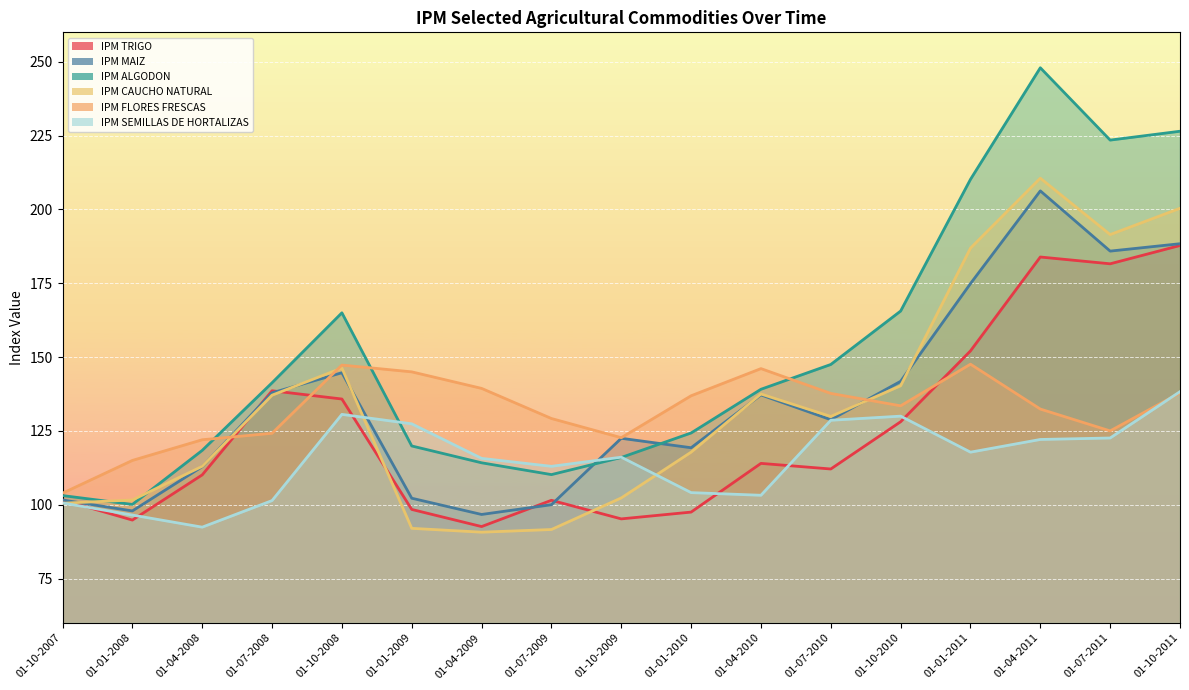

List the labels in order of IPM ALGODON value, smallest first.

01-01-2008, 01-10-2007, 01-07-2009, 01-04-2009, 01-10-2009, 01-04-2008, 01-01-2009, 01-01-2010, 01-04-2010, 01-07-2008, 01-07-2010, 01-10-2008, 01-10-2010, 01-01-2011, 01-07-2011, 01-10-2011, 01-04-2011